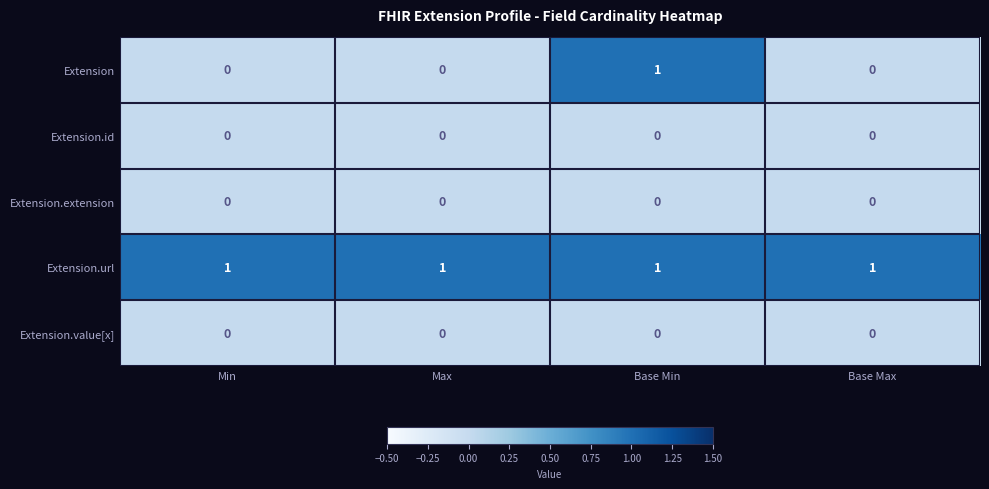

The value of Extension.extension at Base Min is 0. True or false?

True